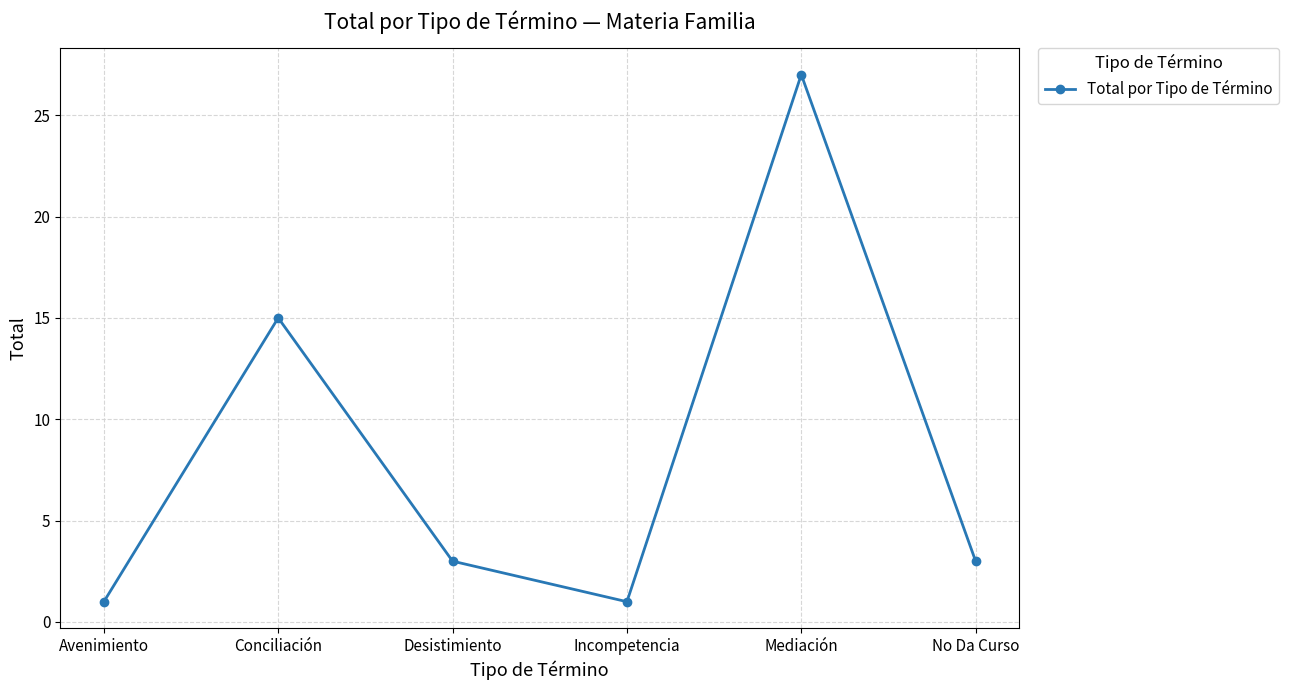

What value does the data have at Incompetencia?

1